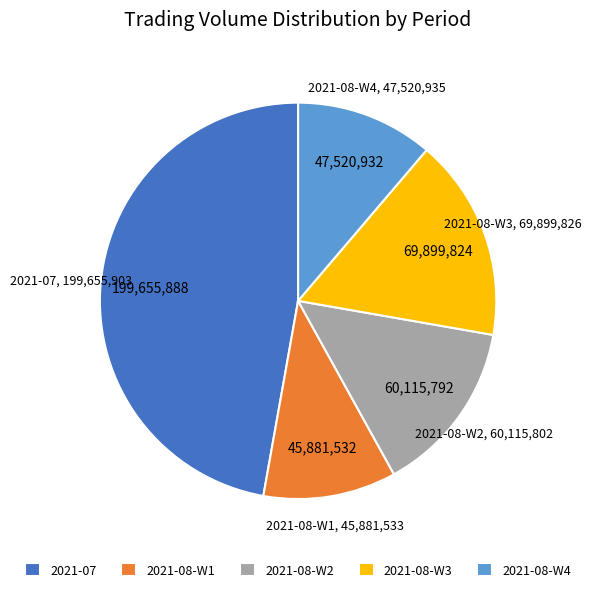

Does 2021-07 account for over 50% of the chart?

No